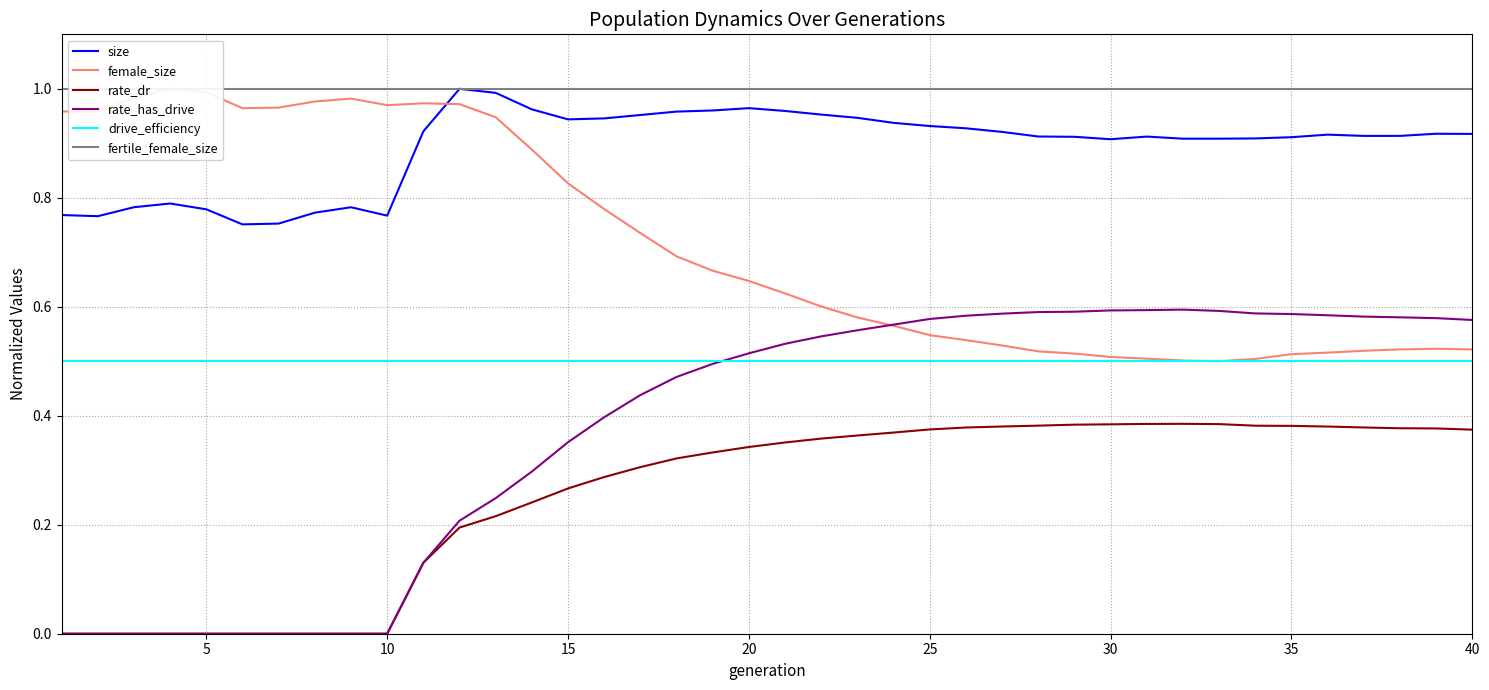

Reading left to right, what are all the values shown in this chart?

size: 0.8	0.8	0.8	0.8	0.8	0.8	0.8	0.8	0.8	0.8	0.9	1.0	1.0	1.0	0.9	0.9	1.0	1.0	1.0	1.0	1.0	1.0	0.9	0.9	0.9	0.9	0.9	0.9	0.9	0.9	0.9	0.9	0.9	0.9	0.9	0.9	0.9	0.9	0.9	0.9
female_size: 1.0	1.0	1.0	1.0	1.0	1.0	1.0	1.0	1.0	1.0	1.0	1.0	0.9	0.9	0.8	0.8	0.7	0.7	0.7	0.6	0.6	0.6	0.6	0.6	0.5	0.5	0.5	0.5	0.5	0.5	0.5	0.5	0.5	0.5	0.5	0.5	0.5	0.5	0.5	0.5
rate_dr: 0.0	0.0	0.0	0.0	0.0	0.0	0.0	0.0	0.0	0.0	0.1	0.2	0.2	0.2	0.3	0.3	0.3	0.3	0.3	0.3	0.4	0.4	0.4	0.4	0.4	0.4	0.4	0.4	0.4	0.4	0.4	0.4	0.4	0.4	0.4	0.4	0.4	0.4	0.4	0.4
rate_has_drive: 0.0	0.0	0.0	0.0	0.0	0.0	0.0	0.0	0.0	0.0	0.1	0.2	0.2	0.3	0.4	0.4	0.4	0.5	0.5	0.5	0.5	0.5	0.6	0.6	0.6	0.6	0.6	0.6	0.6	0.6	0.6	0.6	0.6	0.6	0.6	0.6	0.6	0.6	0.6	0.6
drive_efficiency: 0.5	0.5	0.5	0.5	0.5	0.5	0.5	0.5	0.5	0.5	0.5	0.5	0.5	0.5	0.5	0.5	0.5	0.5	0.5	0.5	0.5	0.5	0.5	0.5	0.5	0.5	0.5	0.5	0.5	0.5	0.5	0.5	0.5	0.5	0.5	0.5	0.5	0.5	0.5	0.5
fertile_female_size: 1.0	1.0	1.0	1.0	1.0	1.0	1.0	1.0	1.0	1.0	1.0	1.0	1.0	1.0	1.0	1.0	1.0	1.0	1.0	1.0	1.0	1.0	1.0	1.0	1.0	1.0	1.0	1.0	1.0	1.0	1.0	1.0	1.0	1.0	1.0	1.0	1.0	1.0	1.0	1.0